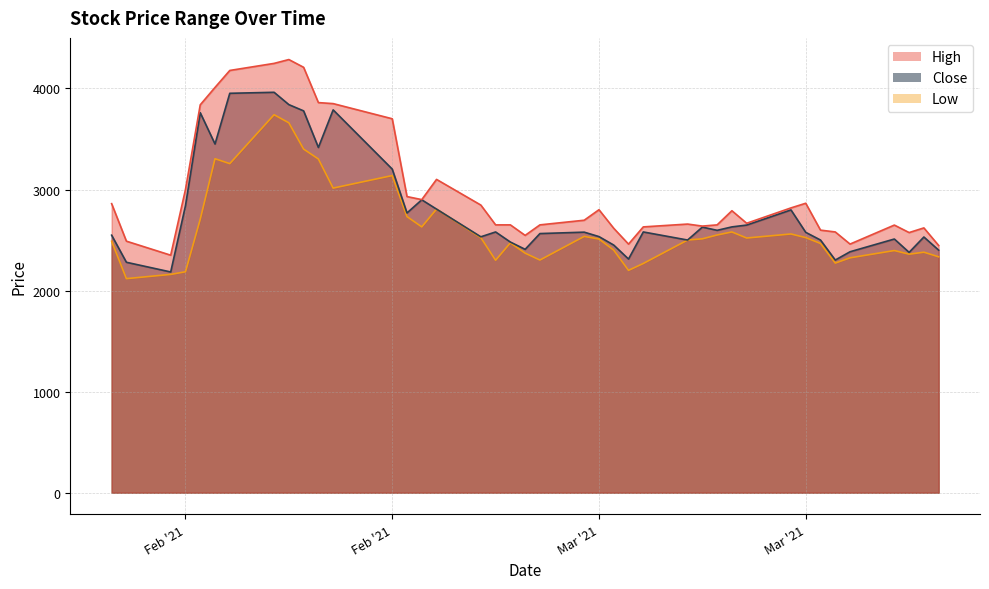

True or false: High and Low cross at least once.

False